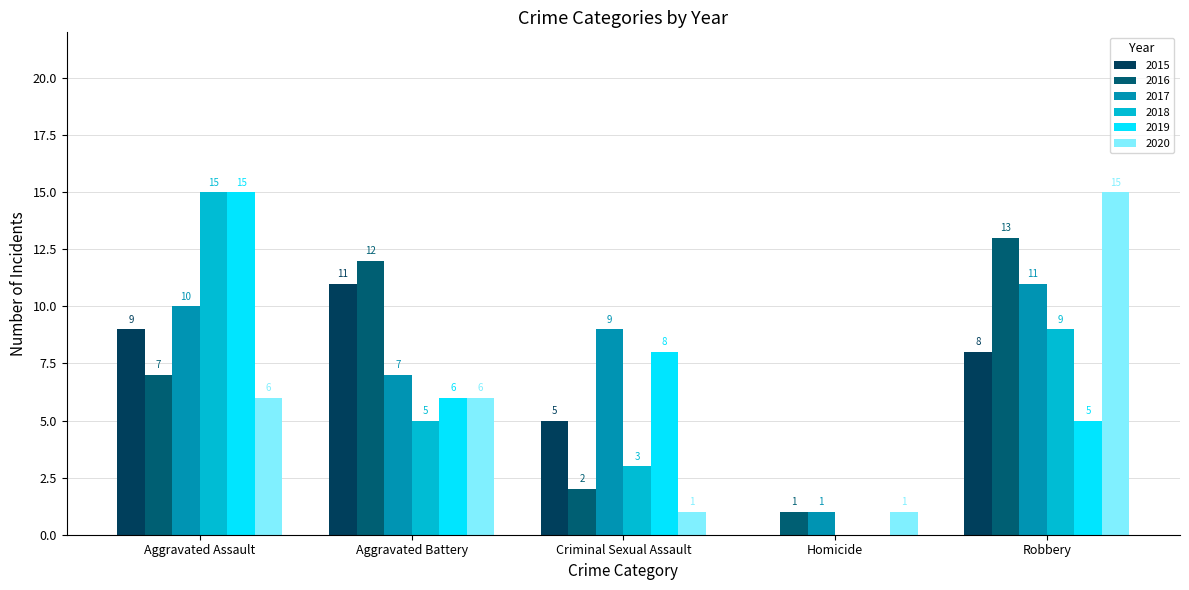

Which series changed the most between Aggravated Assault and Criminal Sexual Assault?

2018